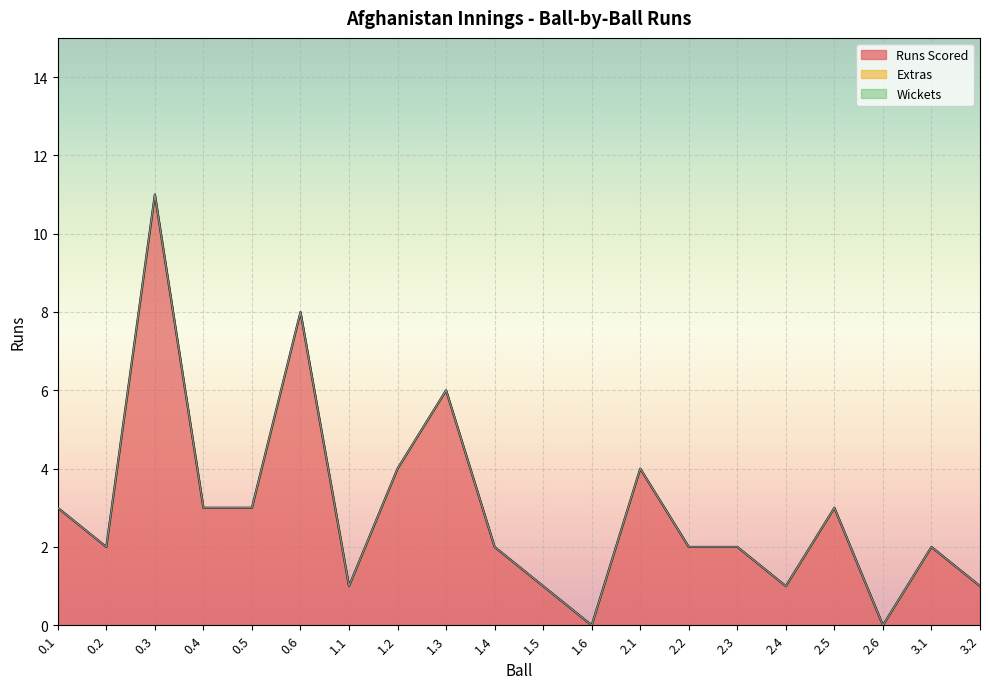

True or false: Extras has more than 1 points higher than both neighbors.

False